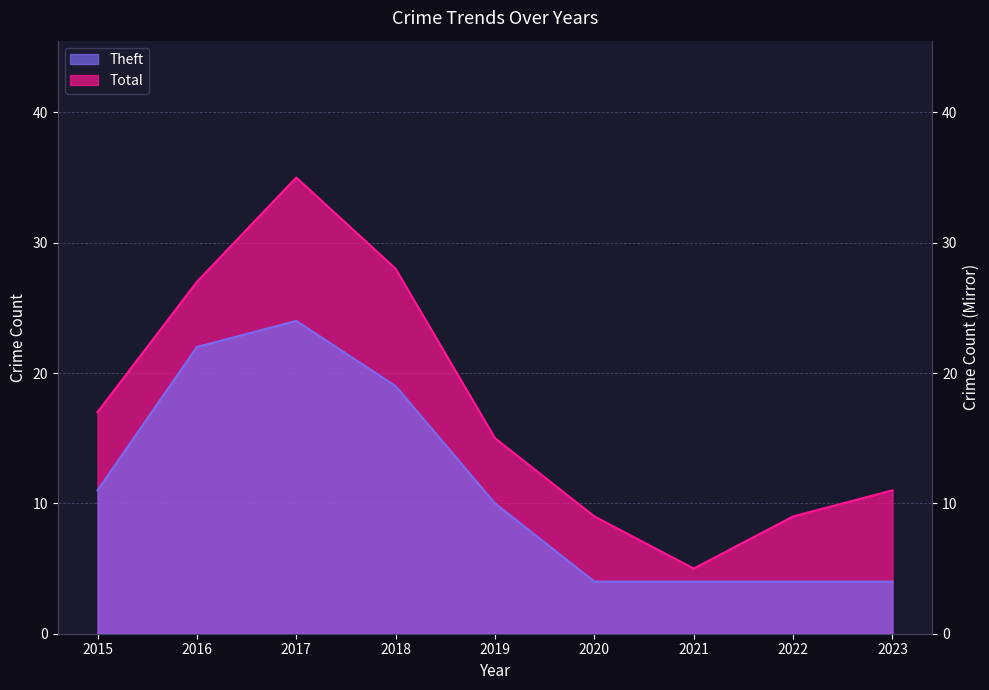

Which category has the highest value in the Theft series?

2017